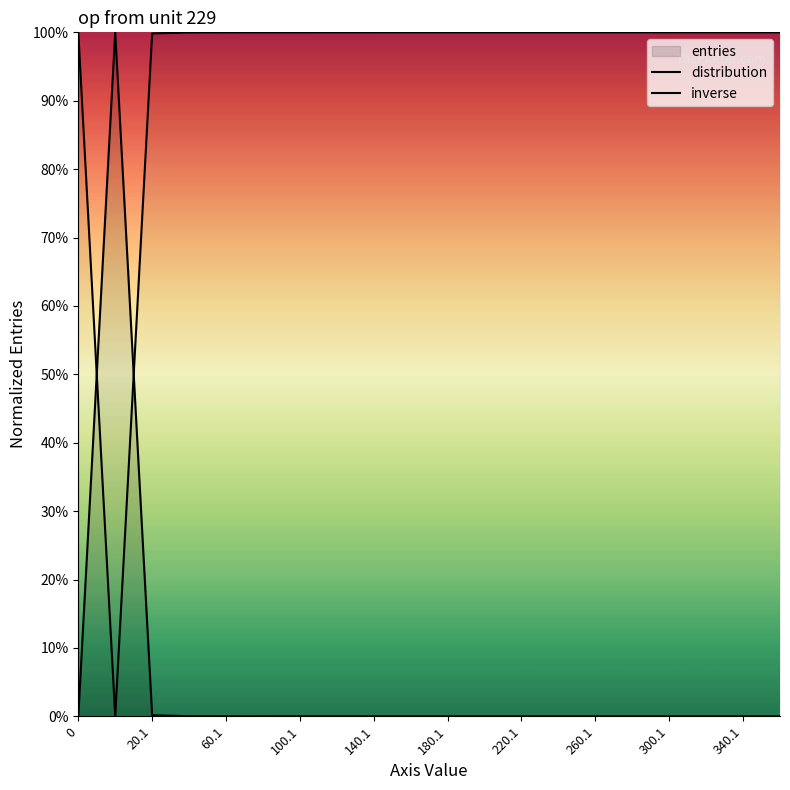

Which series changed the most between 0 and 220.1?

distribution